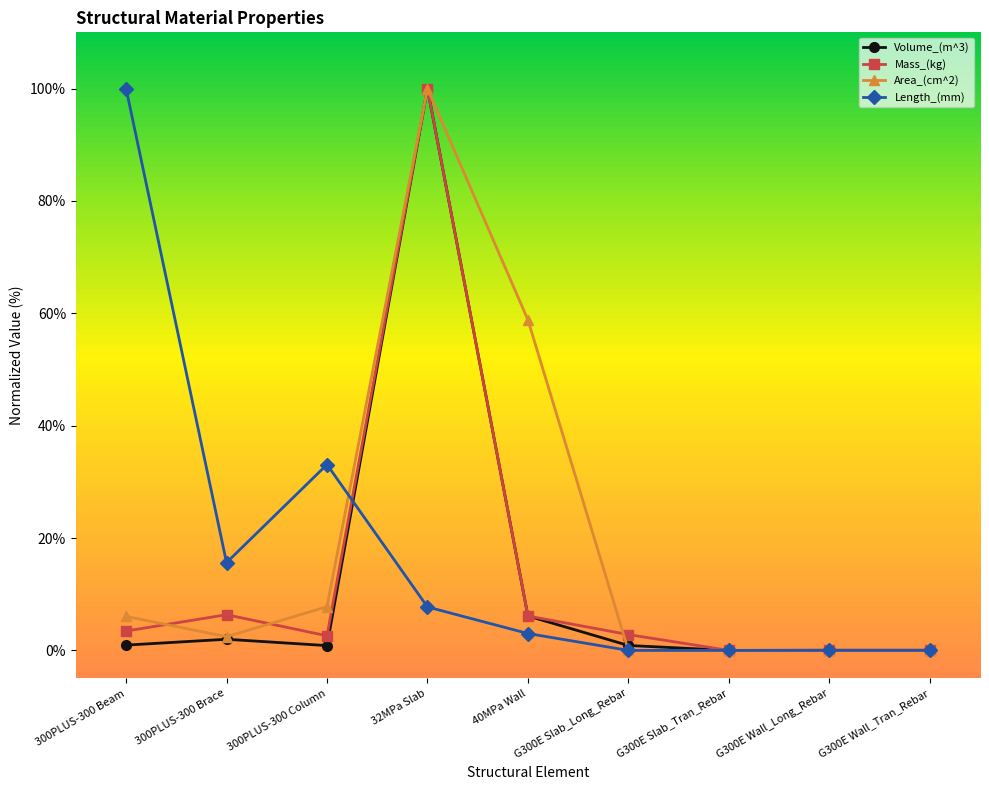

The Mass_(kg) series shows 49.8 at 32MPa Slab. True or false?

False